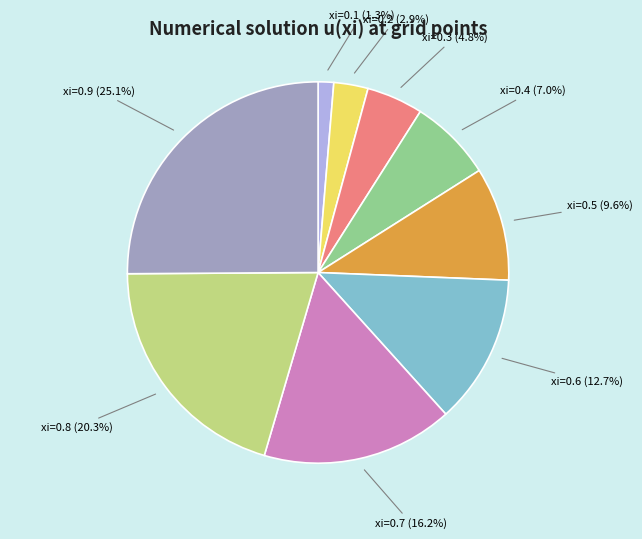

What is the total percentage of xi=0.9 and xi=0.1?

26.4%